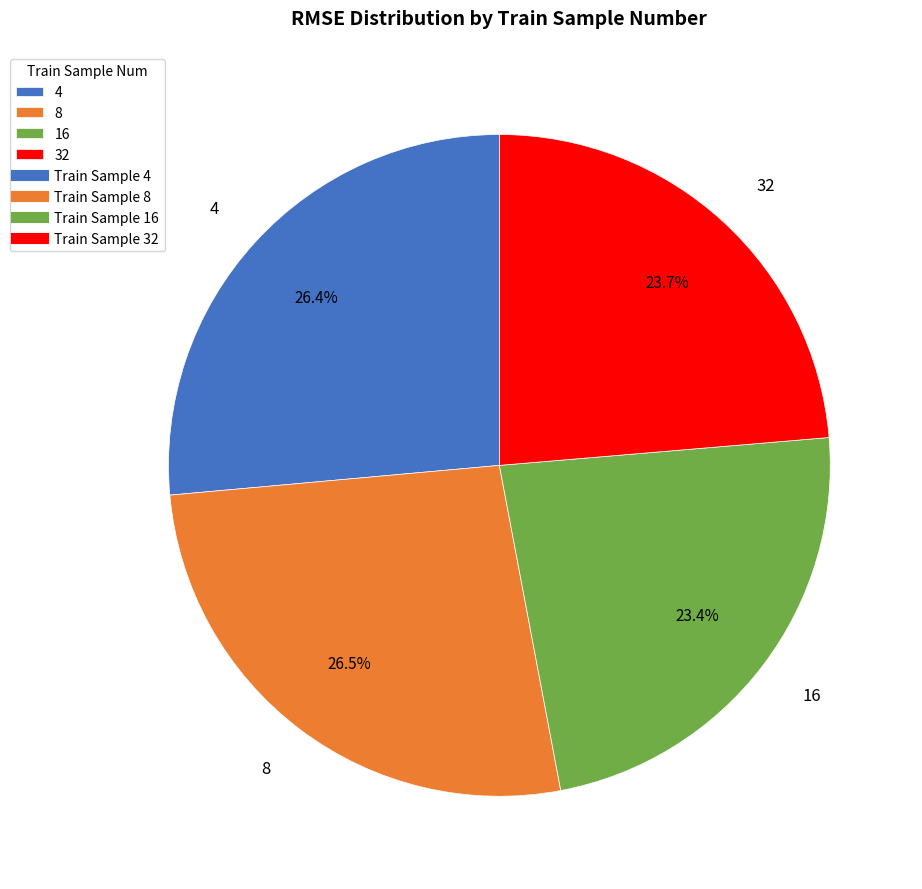

What is the ratio of the value at 16 to the value at 8?

0.9